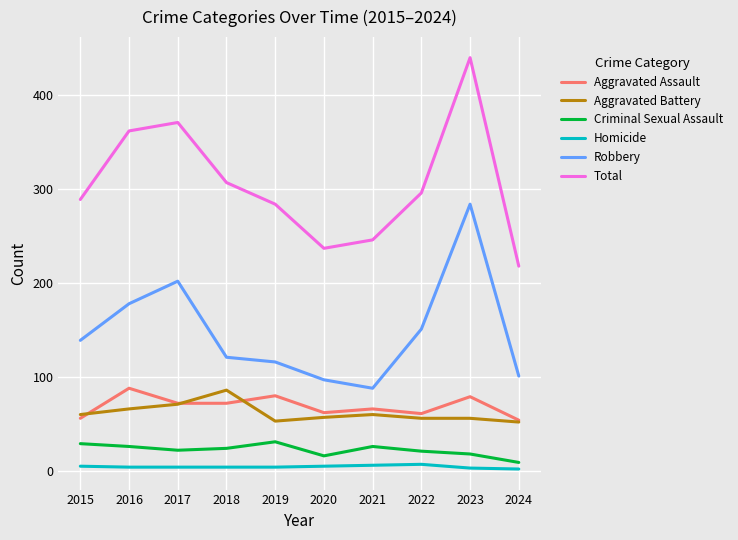

At 2019, list the series in order from smallest to largest.

Homicide, Criminal Sexual Assault, Aggravated Battery, Aggravated Assault, Robbery, Total